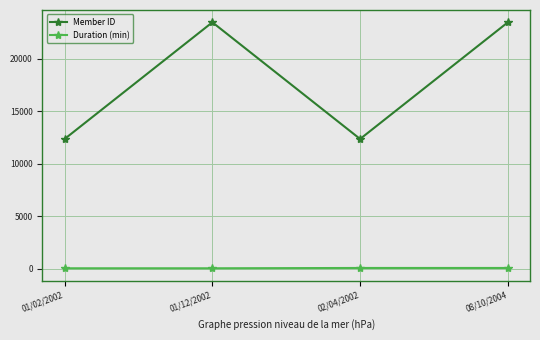

What is the minimum value for Member ID?

12345